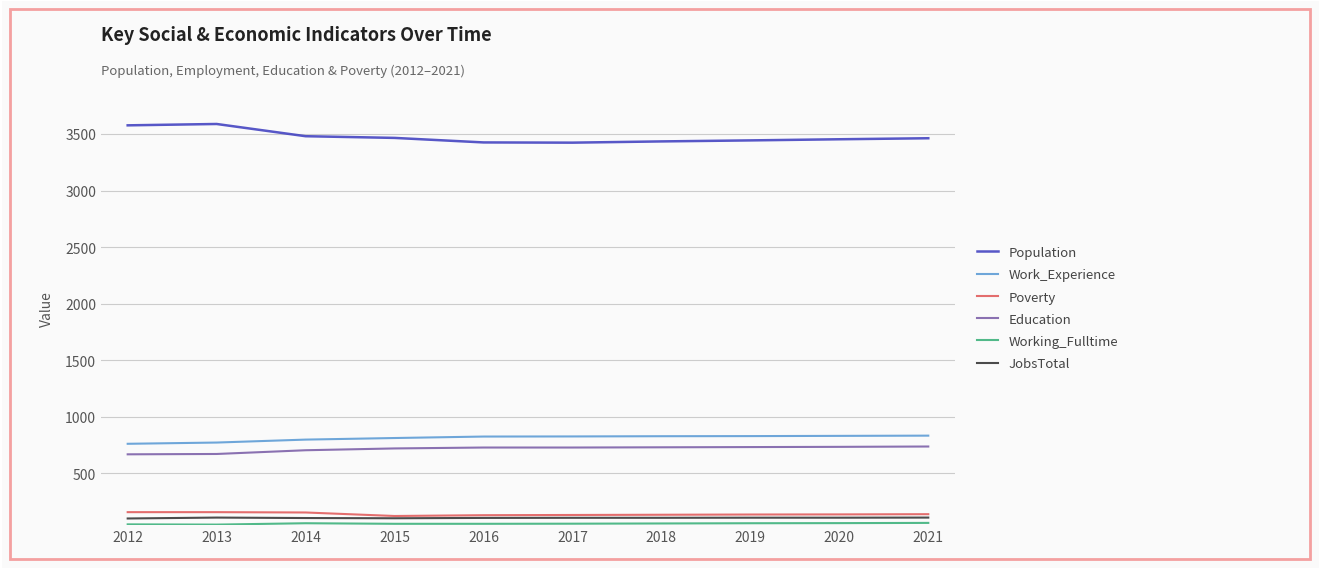

What is the maximum value shown in the chart?

3588